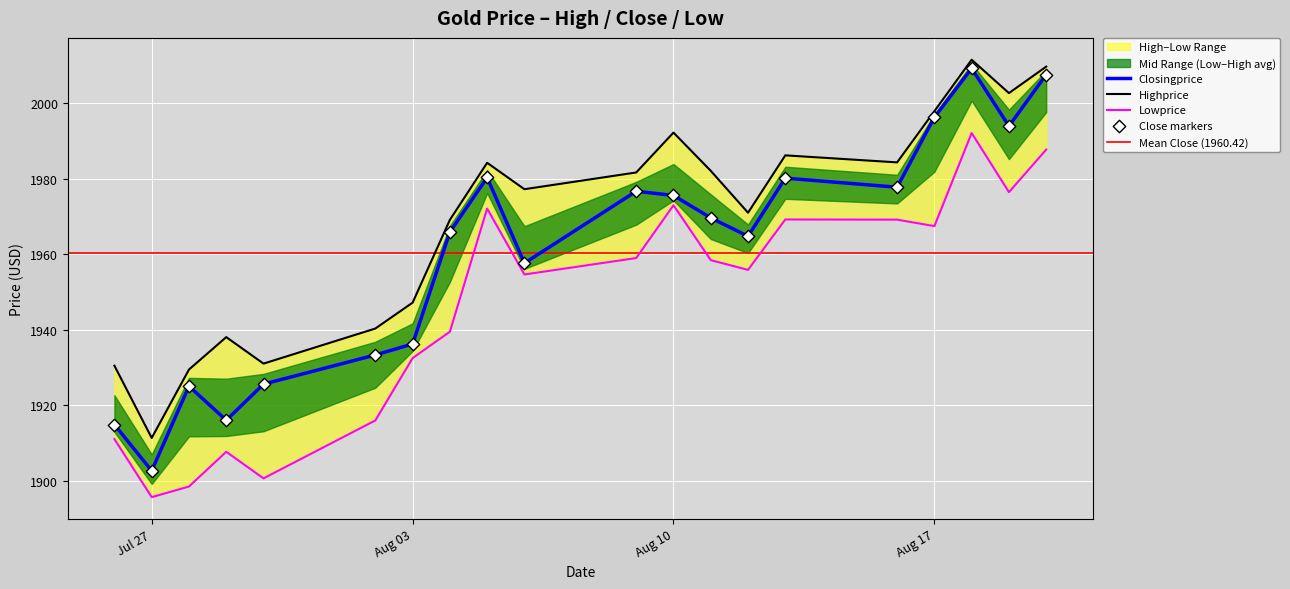

The value of Closingprice at Aug 03 is 690.1. True or false?

False